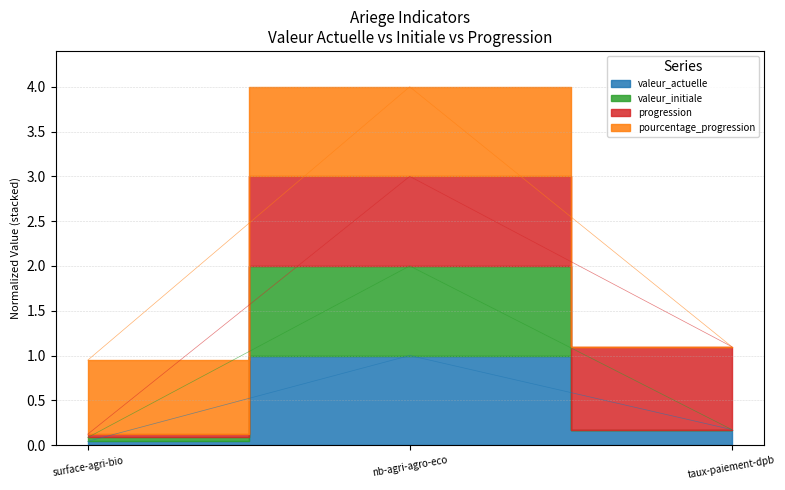

What is the sum of the valeur_actuelle values at nb-agri-agro-eco and taux-paiement-dpb?

1.2